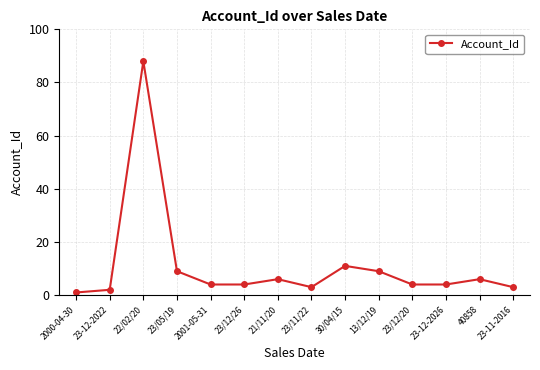

The chart shows a value of 7 at 23/12/20. True or false?

False